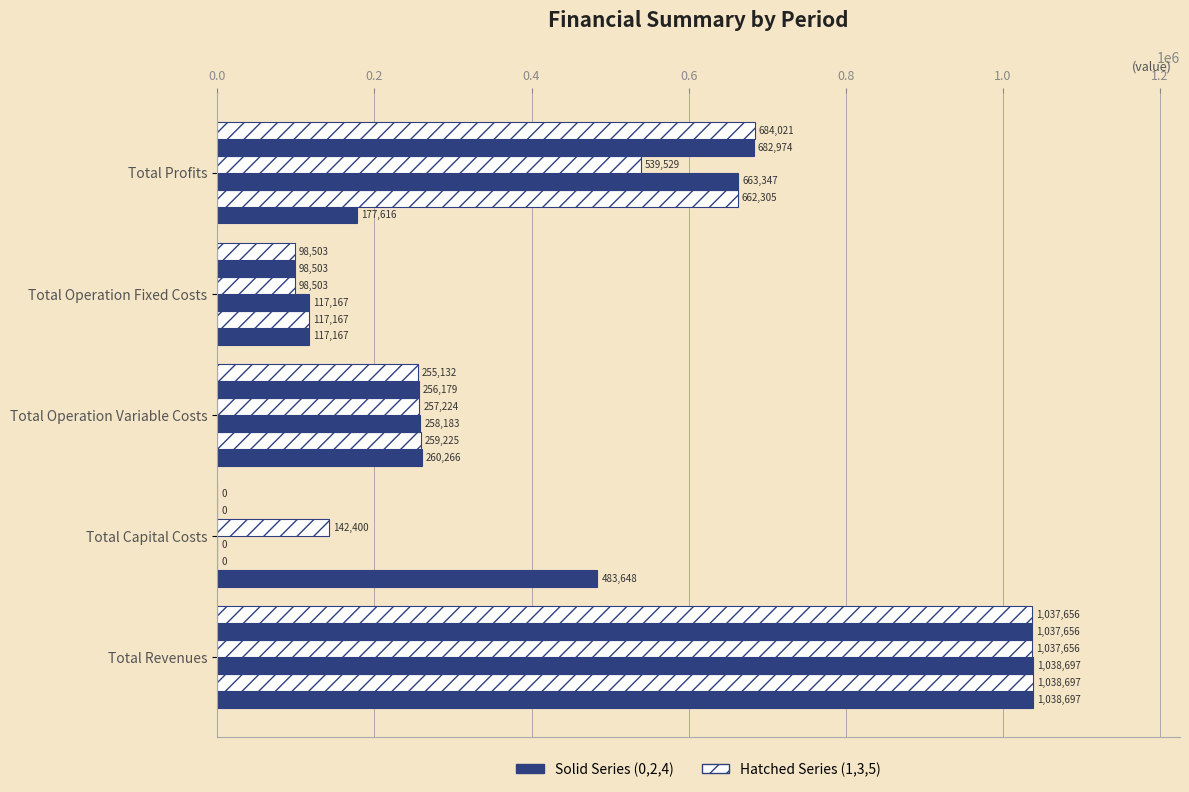

The value of Period 5 at Total Operation Variable Costs is 389196.4. True or false?

False